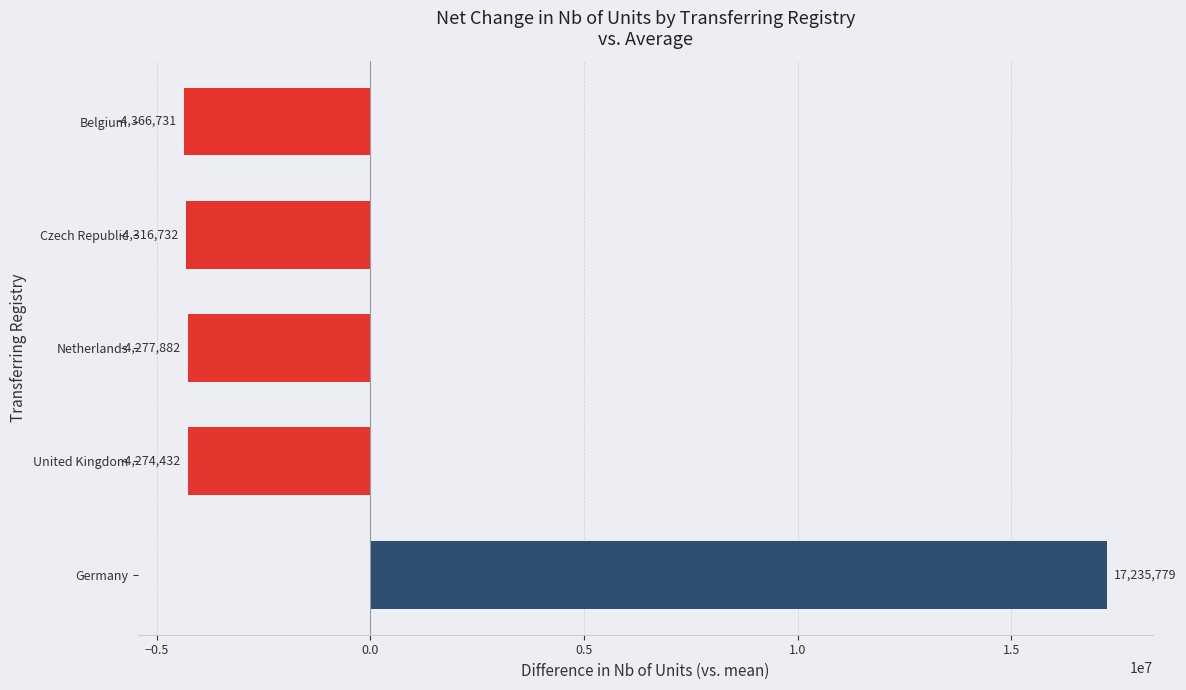

List the labels in order of value, largest first.

Germany, United Kingdom, Netherlands, Czech Republic, Belgium